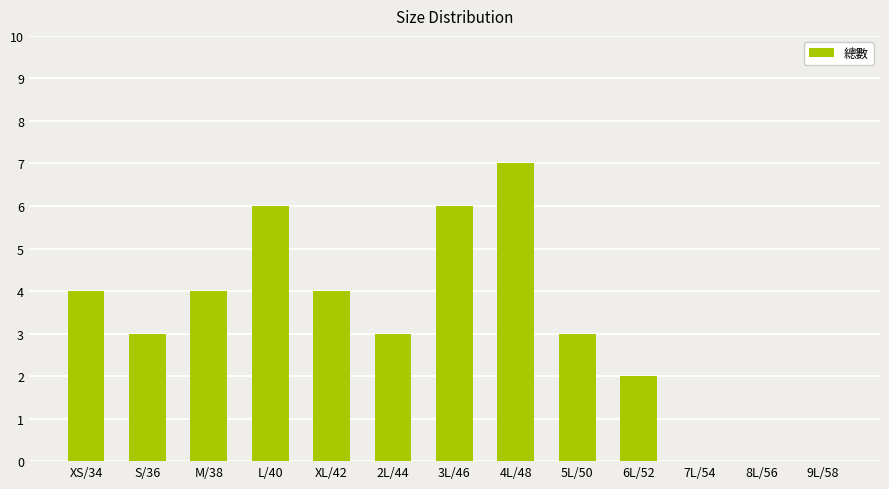

What is the sum of all values?

42